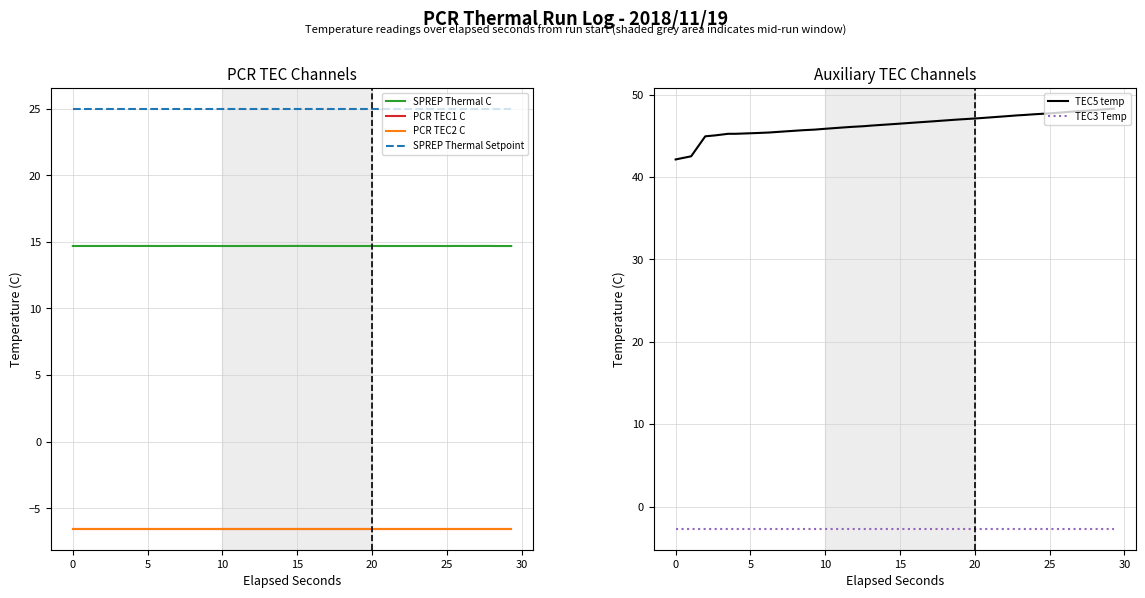

True or false: SPREP Thermal C and TEC5 temp cross at least once.

False